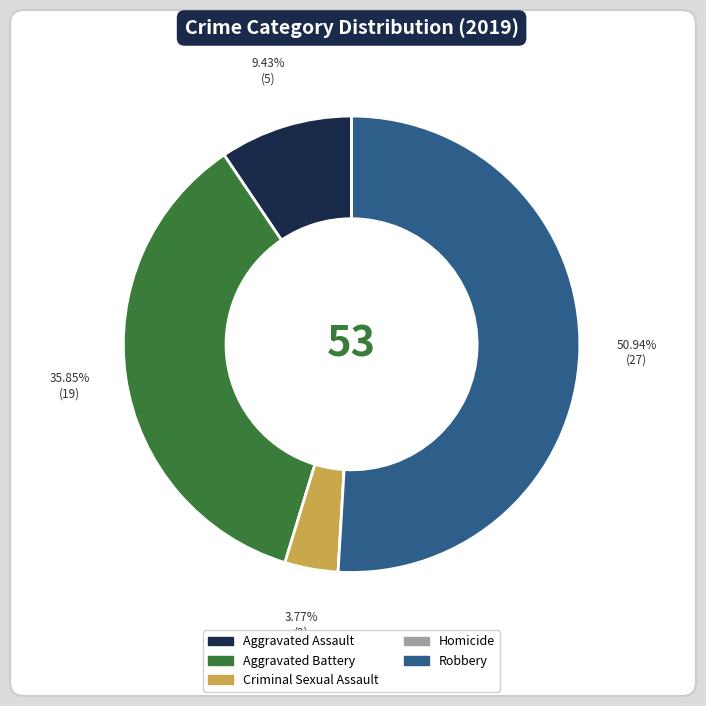

To the nearest percent, what is the average slice percentage?

20%